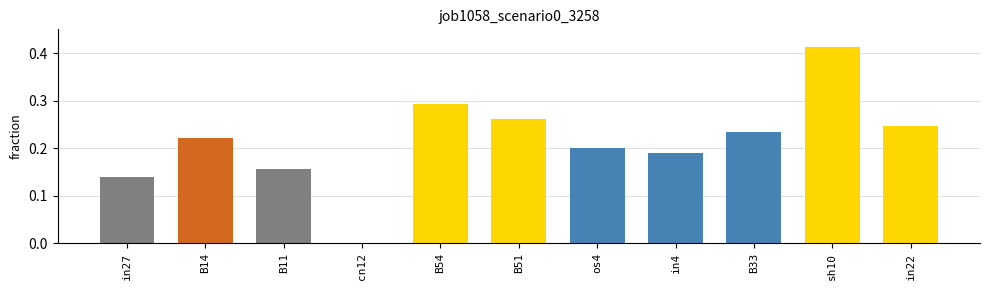

At which category does the chart reach its peak across all series?

sh10